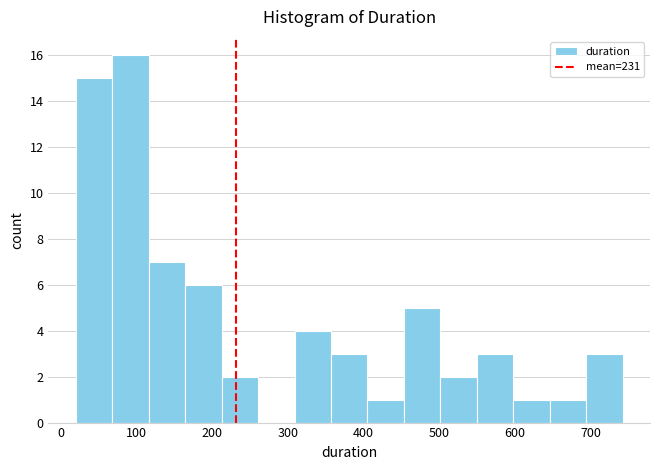

Reading left to right, list every bar in this chart as the range it spans on the x-axis followed by its height. Neither the bar edges nor the heights are printed on the chart, so give them approximately, as read against the axes.

20 to 70: 15
70 to 120: 16
120 to 160: 7
160 to 210: 6
210 to 260: 2
260 to 310: 0
310 to 360: 4
360 to 410: 3
410 to 450: 1
450 to 500: 5
500 to 550: 2
550 to 600: 3
600 to 650: 1
650 to 690: 1
690 to 740: 3